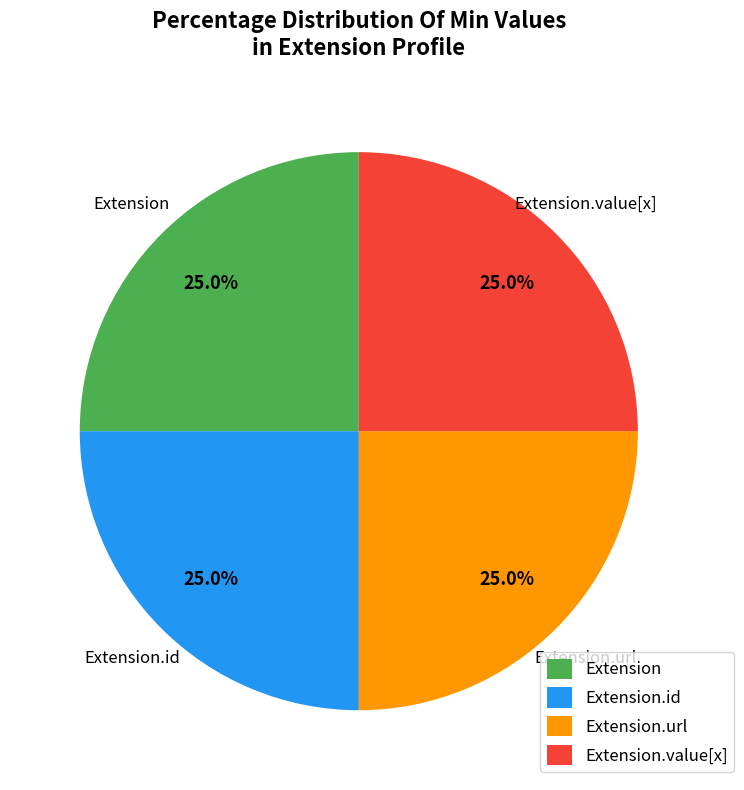

Is Extension.value[x] the majority of the pie?

No